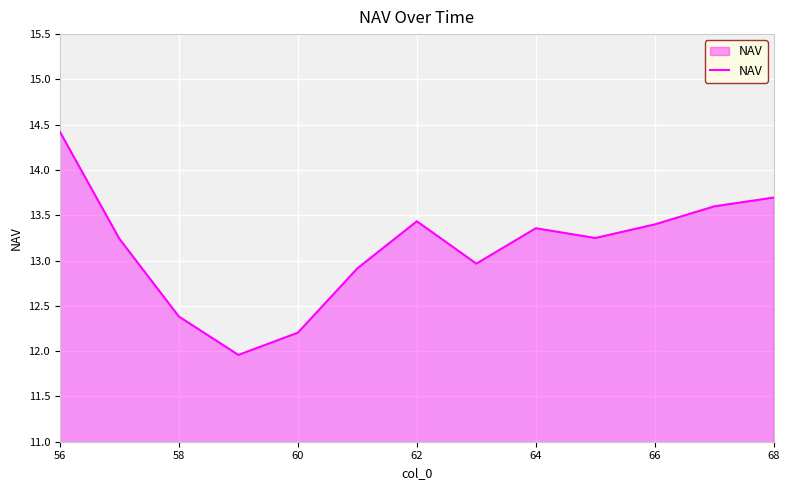

Does the chart display data point markers on the line(s)?

No